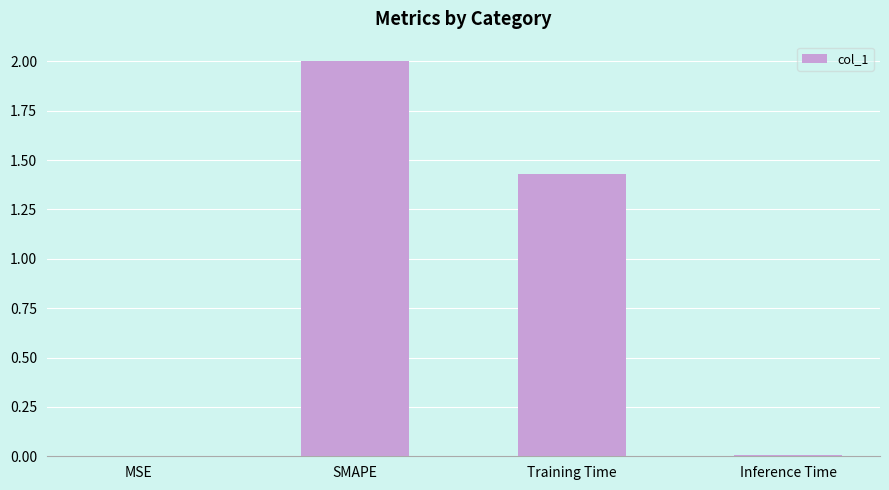

What is the maximum value shown in the chart?

2.0